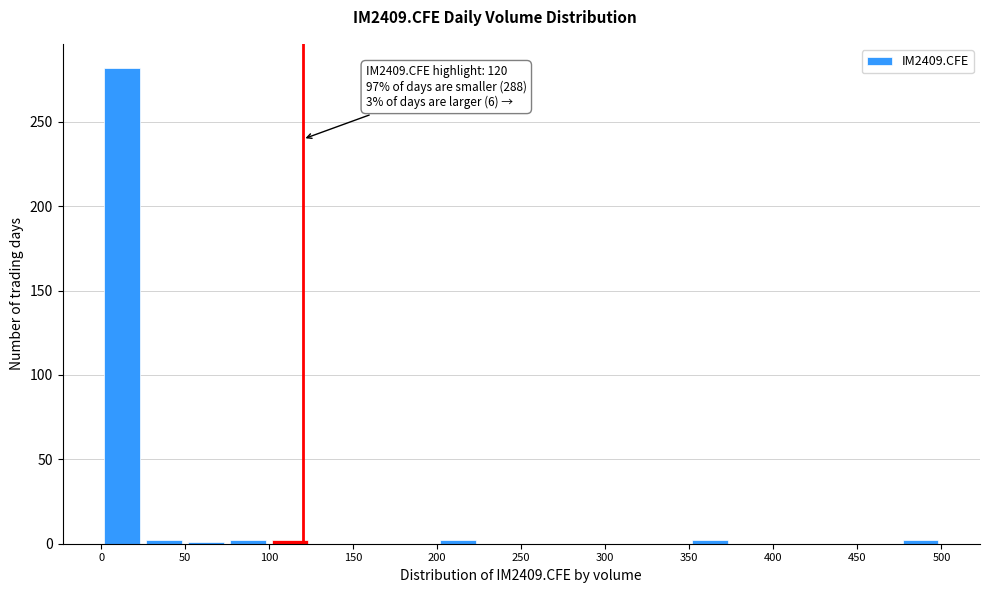

Over which range of the x-axis is the bar tallest?

0 to 25